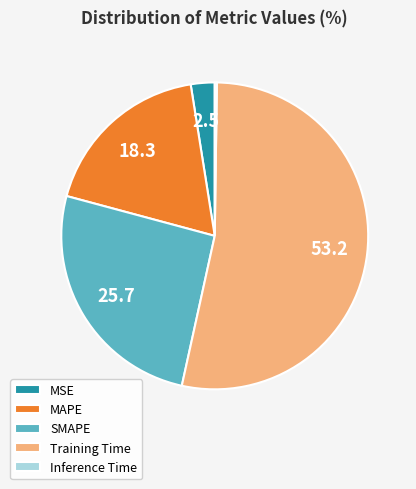

Is it true that Training Time is 62% of the pie?

False